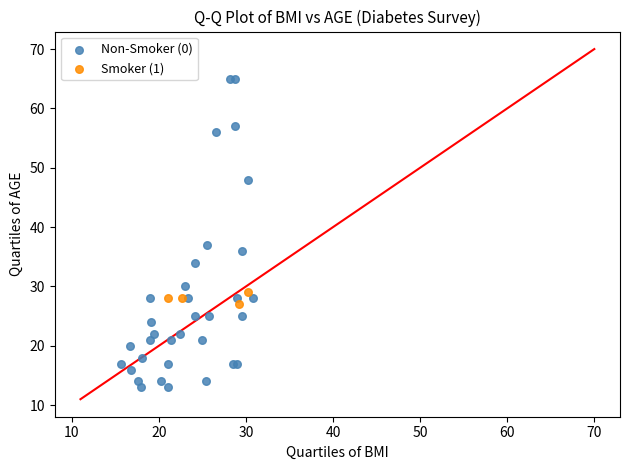

Which series contains the lowest Y value?

Non-Smoker (0)